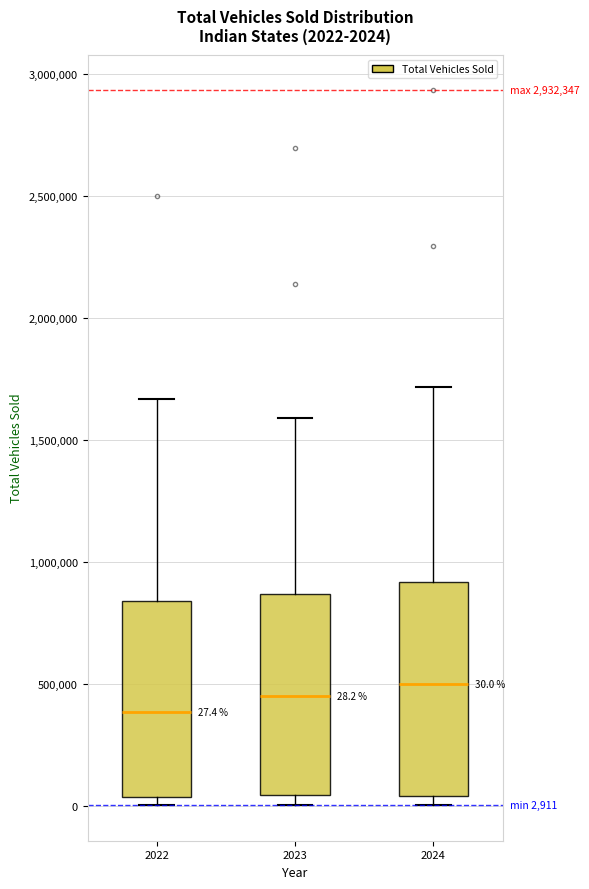

Which box's median line is the lowest?

2022